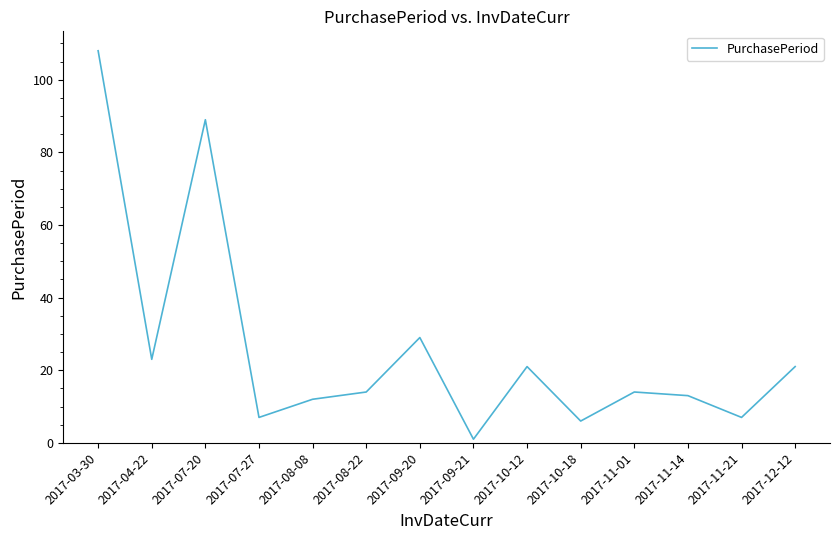

Reading right to left, list all the values displayed in this chart.

21	7	13	14	6	21	1	29	14	12	7	89	23	108